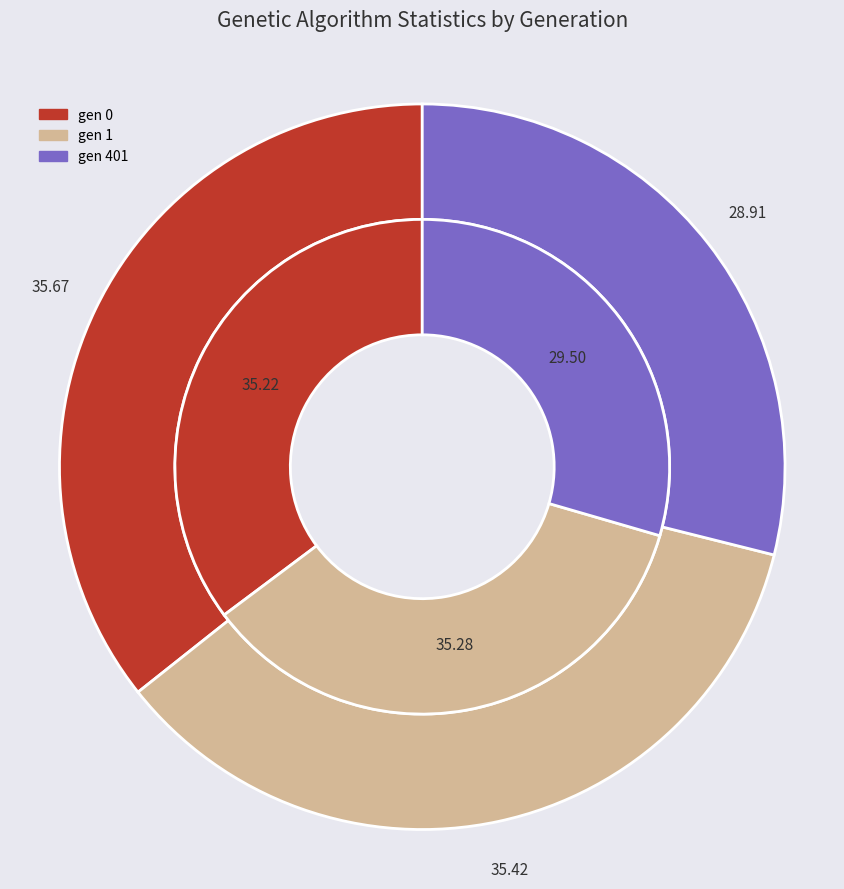

Is there any slice that represents more than half of the pie?

No